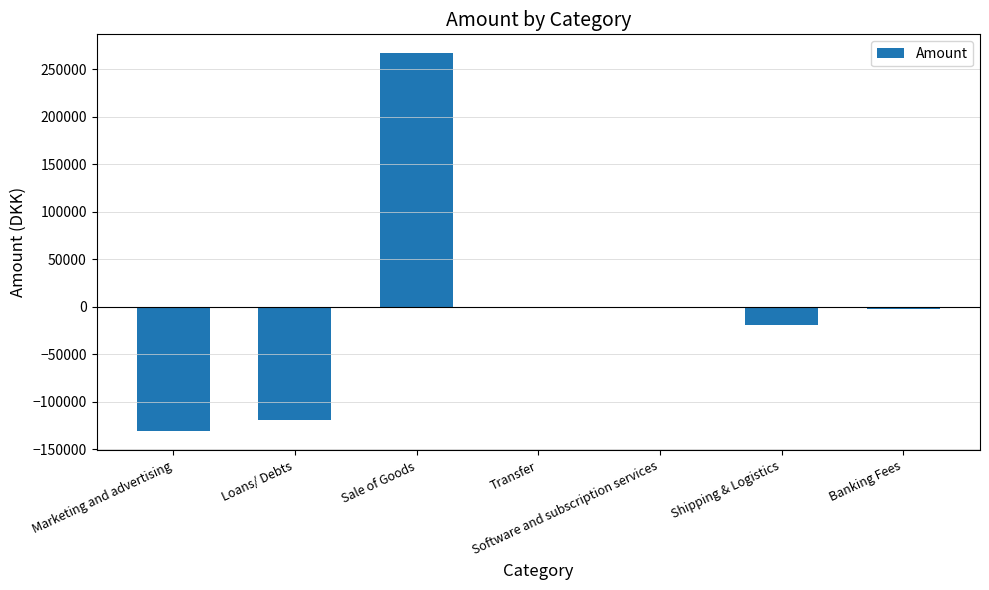

True or false: the data shows 414500.8 at Sale of Goods.

False